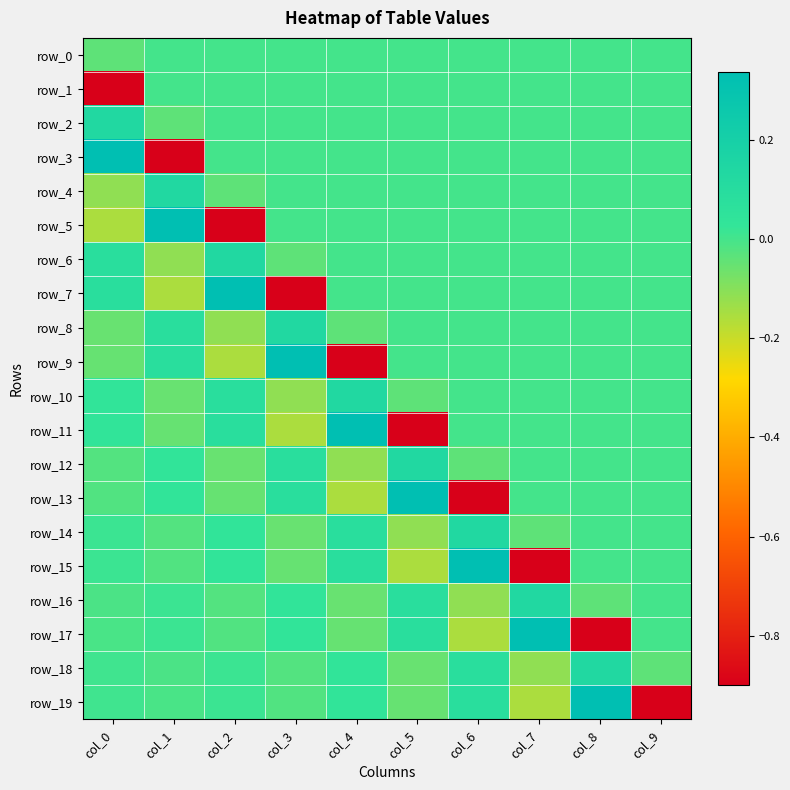

What is the highest value of the row_15 series?

0.3